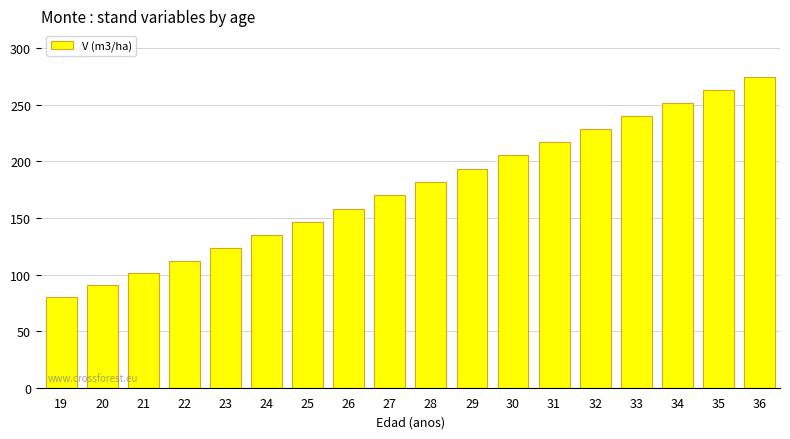

List the labels in order of value, smallest first.

19, 20, 21, 22, 23, 24, 25, 26, 27, 28, 29, 30, 31, 32, 33, 34, 35, 36